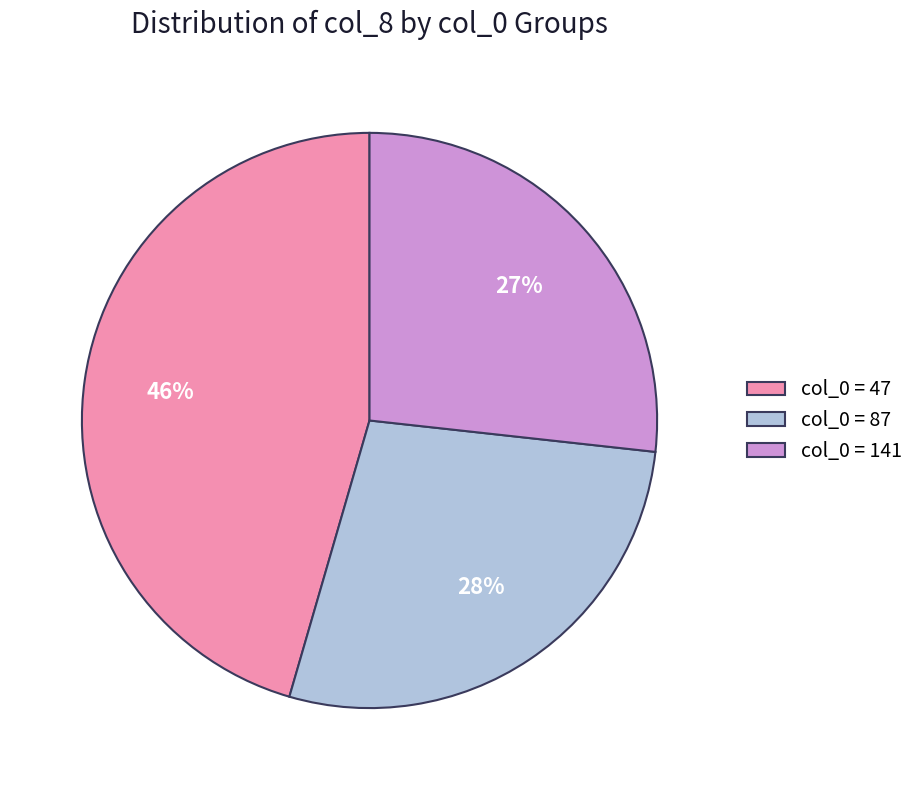

To the nearest percent, what portion does col_0 = 87 represent?

28%